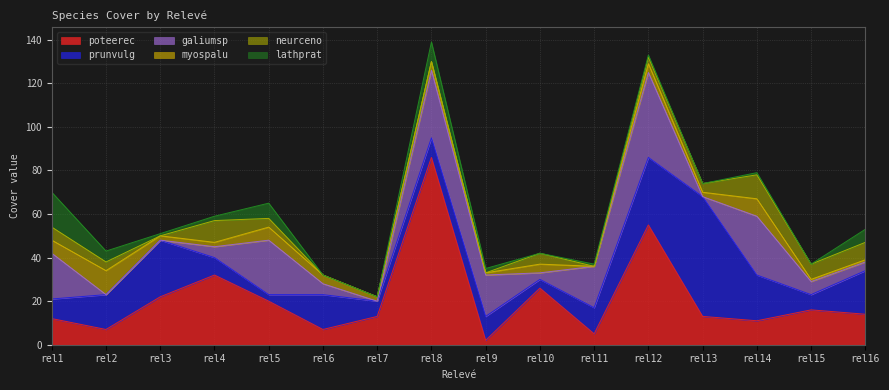

At which category is the sum across all series the highest?

rel8